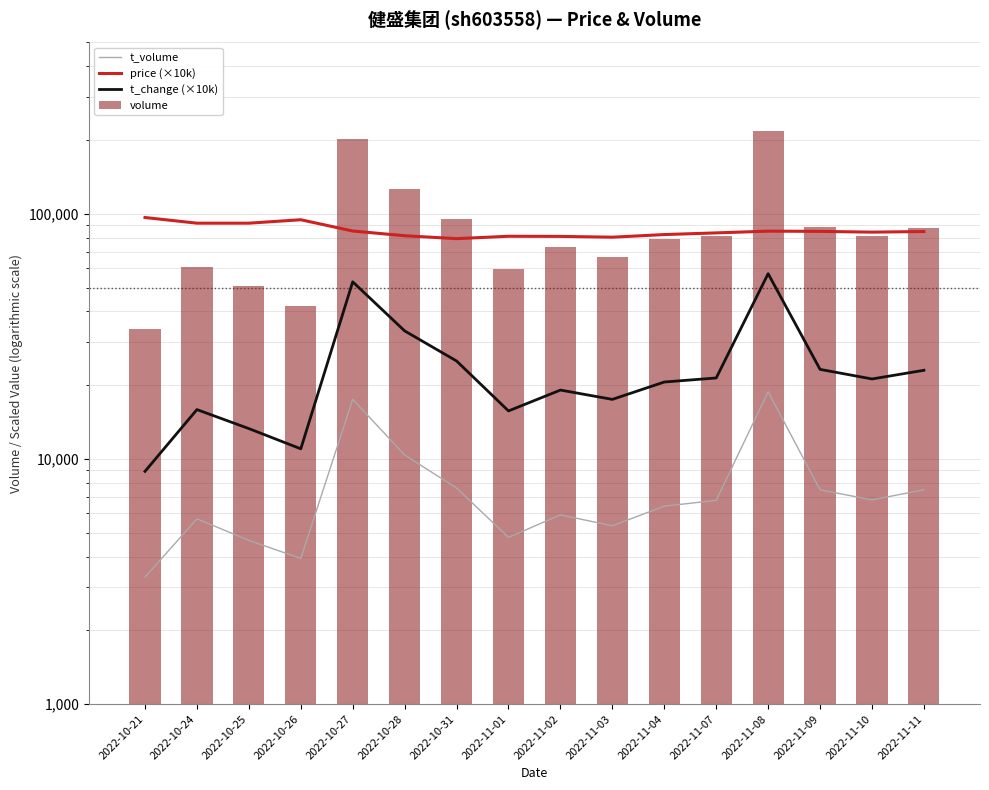

Which series has the largest total across all categories?

volume